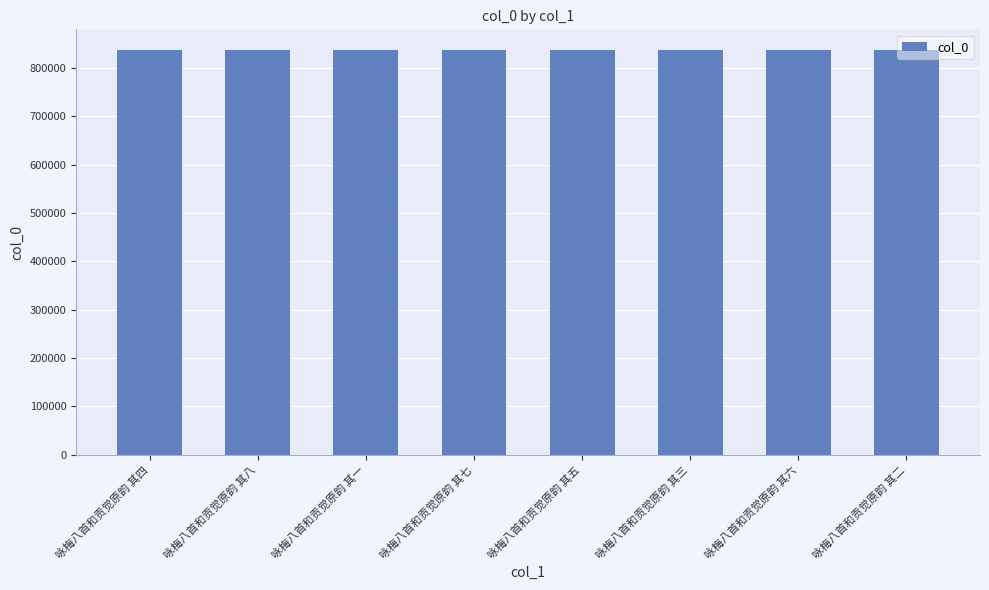

What is the value of the 1st bar from the left?

838041